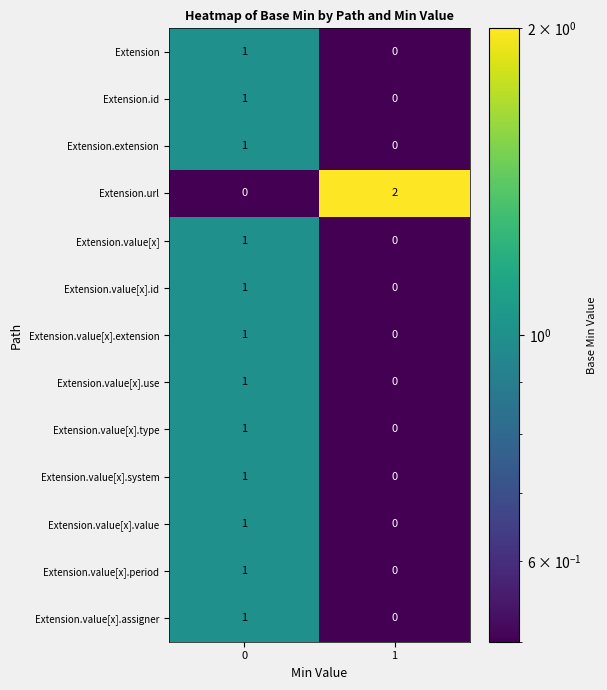

True or false: Extension.id has a value of 0 at 1.

True